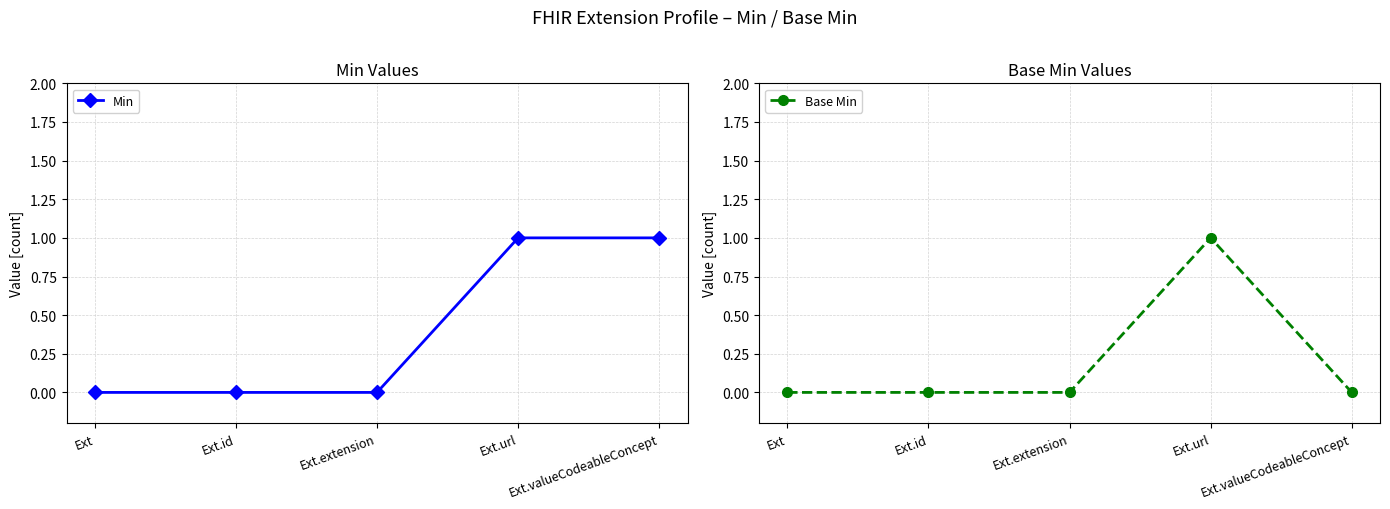

Rank the series at Ext from lowest to highest value.

Min, Base Min